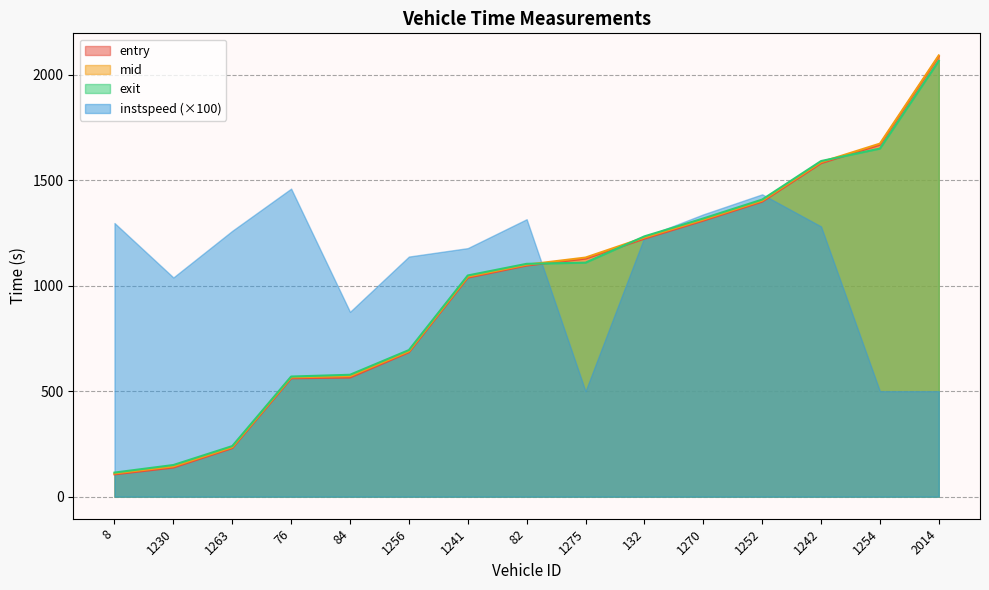

True or false: entry has a value of 3016.9 at 2014.

False